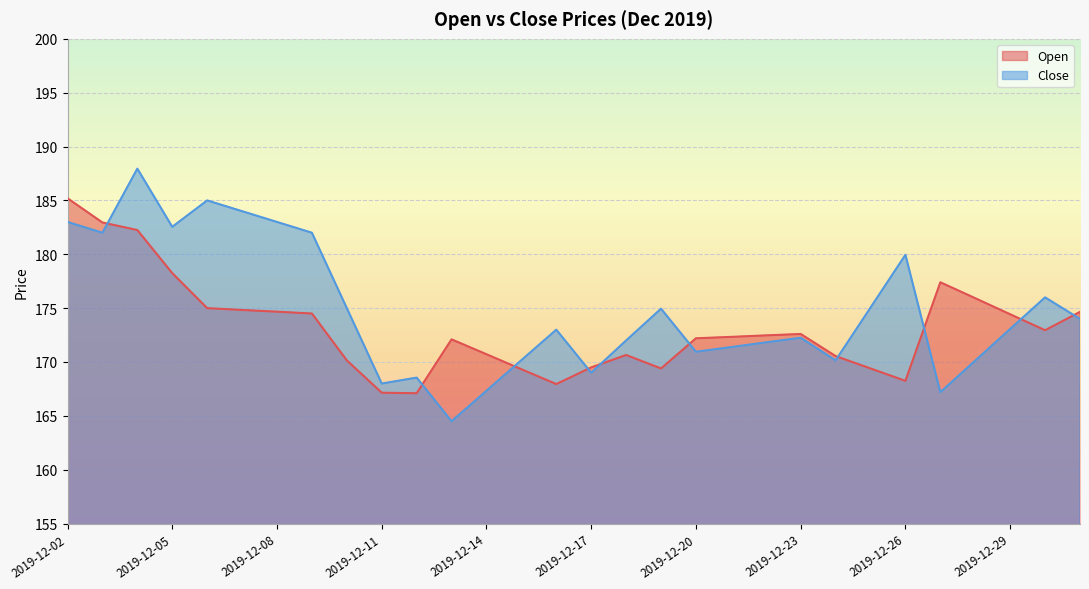

How many lines are shown in the chart?

2